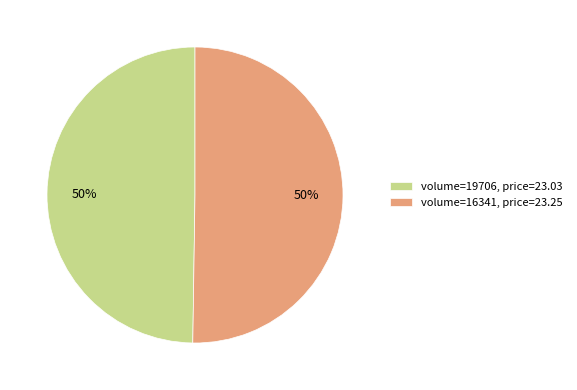

What is the ratio of the value at volume=16341, price=23.25 to the value at volume=19706, price=23.03?

1.0